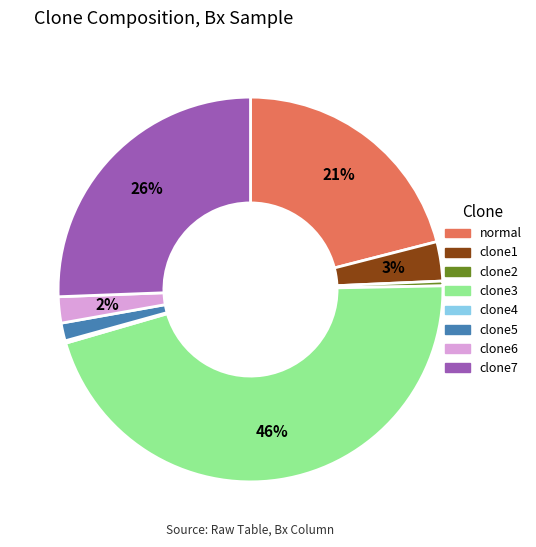

Do normal and clone7 together represent more than half of the pie?

No